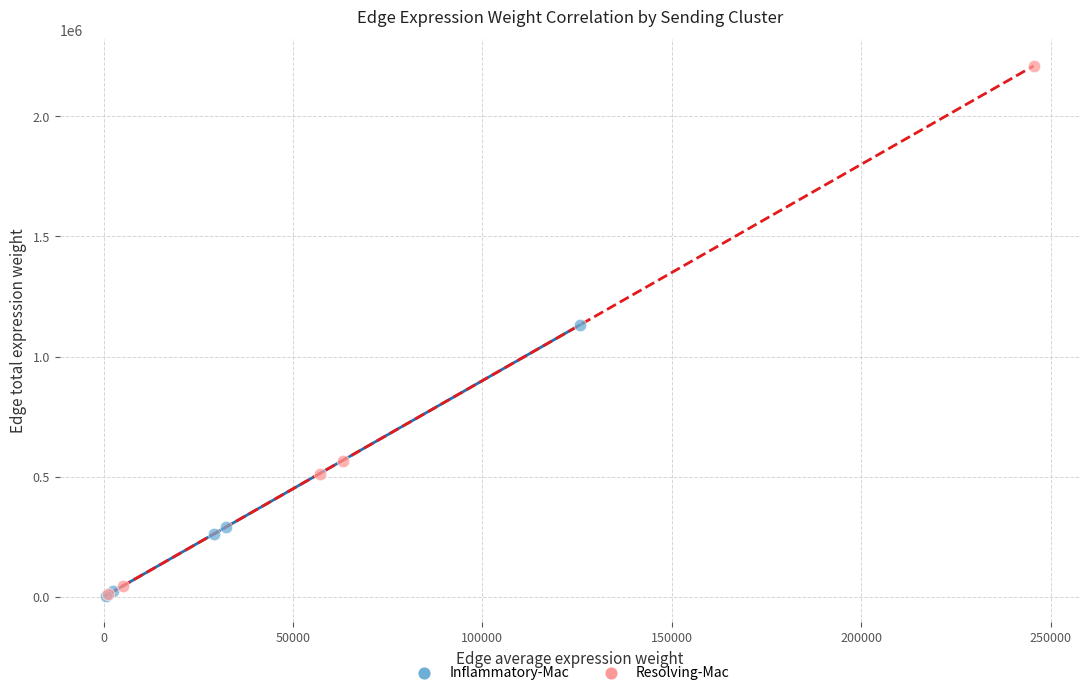

Which series reaches the maximum Y coordinate?

Resolving-Mac